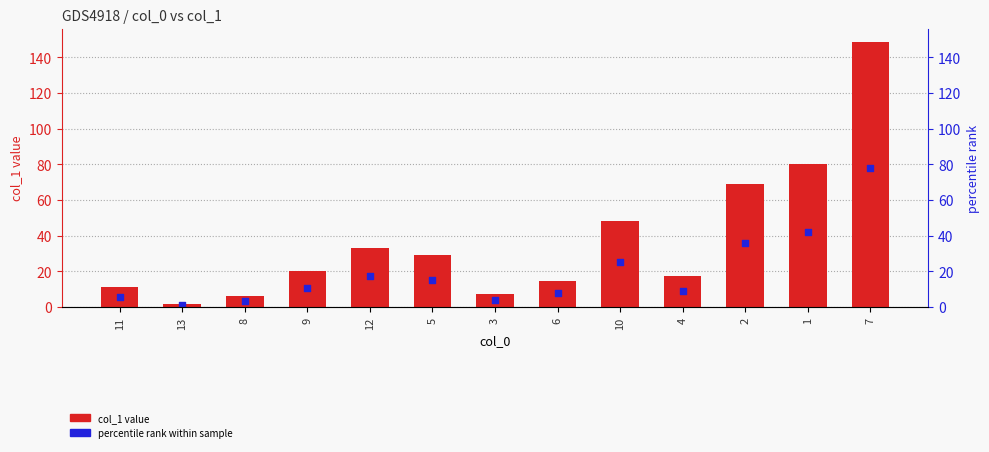

Which series has the largest total across all categories?

col_1